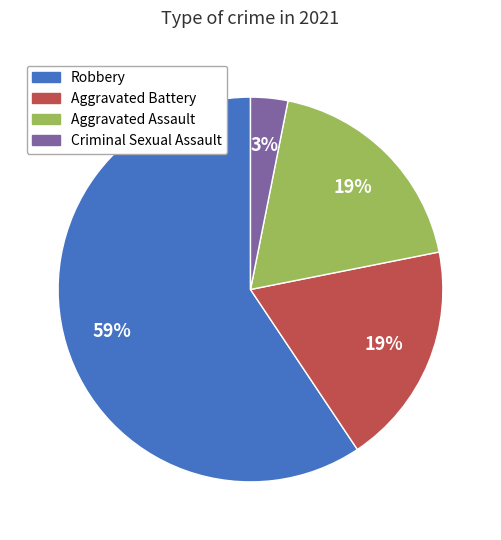

To the nearest percent, what portion does Aggravated Battery represent?

19%